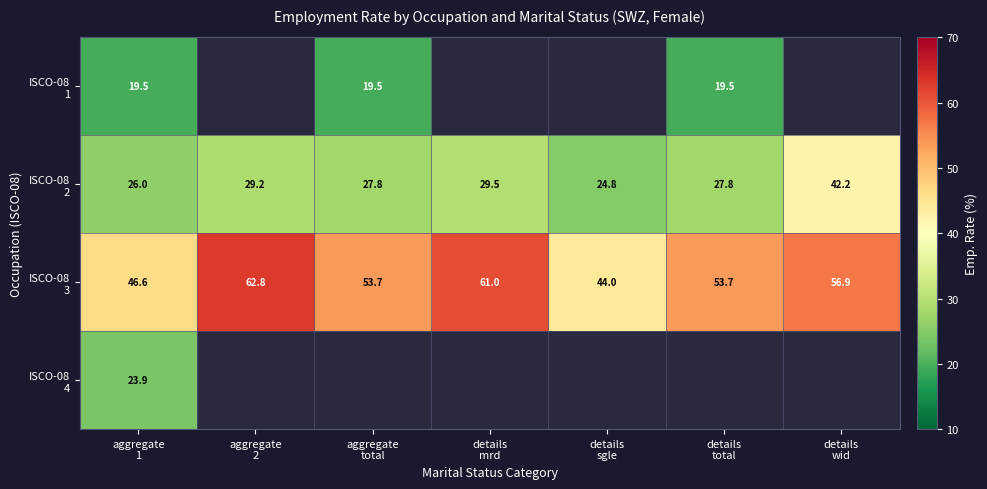

What is the lowest value of the ISCO-08 2 series?

24.8